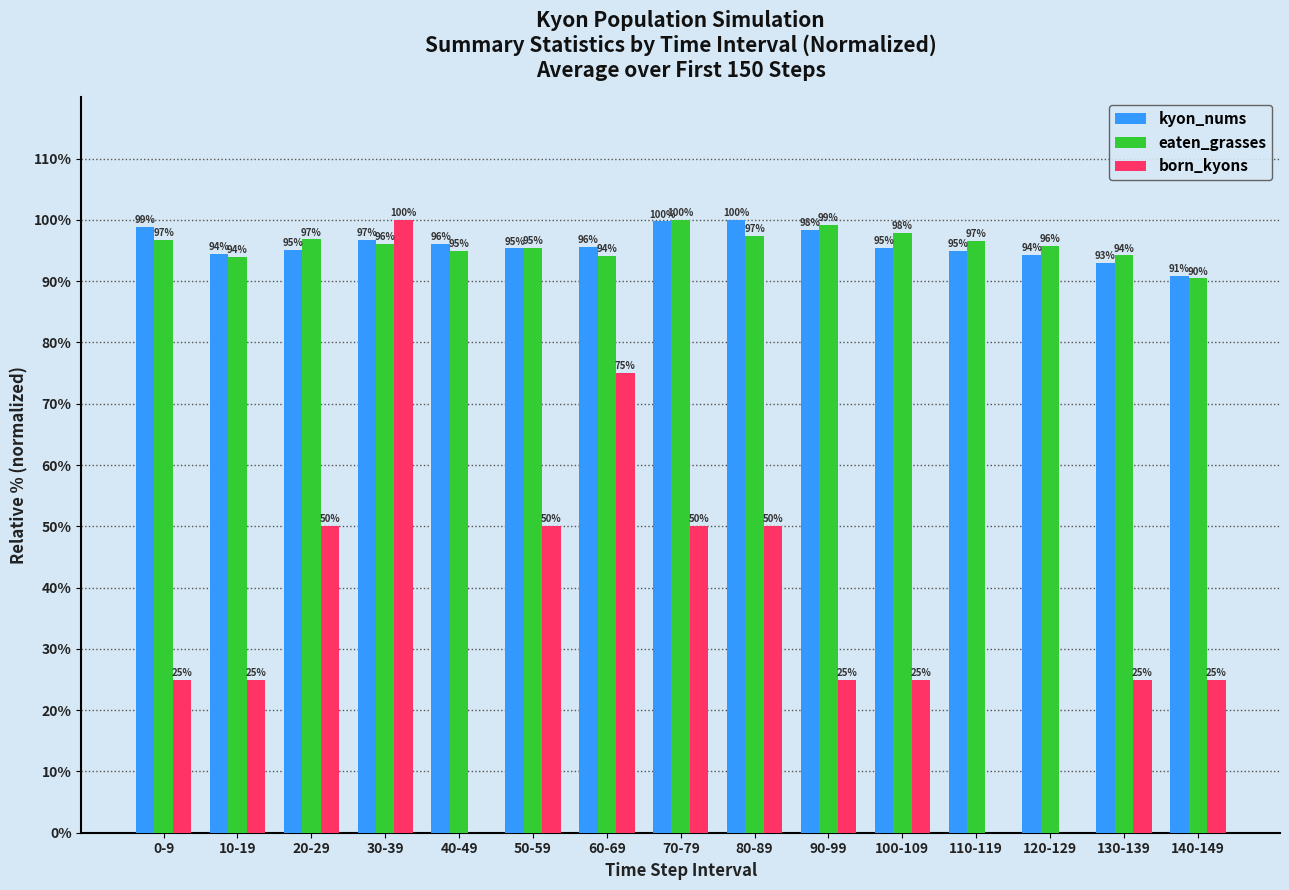

Is it true that kyon_nums equals 43.3 at 50-59?

False